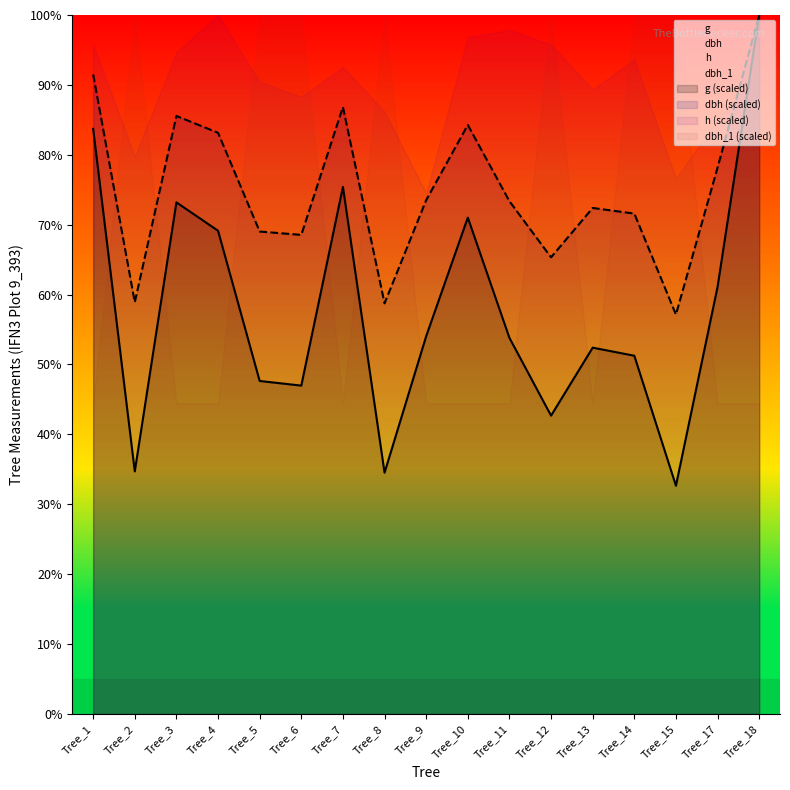

Reading left to right, list all the values displayed in this chart.

dbh: 91.5	58.9	85.6	83.1	69.0	68.5	86.8	58.7	73.5	84.3	73.4	65.3	72.4	71.6	57.1	78.2	100.0
g: 83.7	34.7	73.2	69.1	47.6	47.0	75.4	34.5	54.0	71.0	53.8	42.7	52.4	51.2	32.7	61.1	100.0